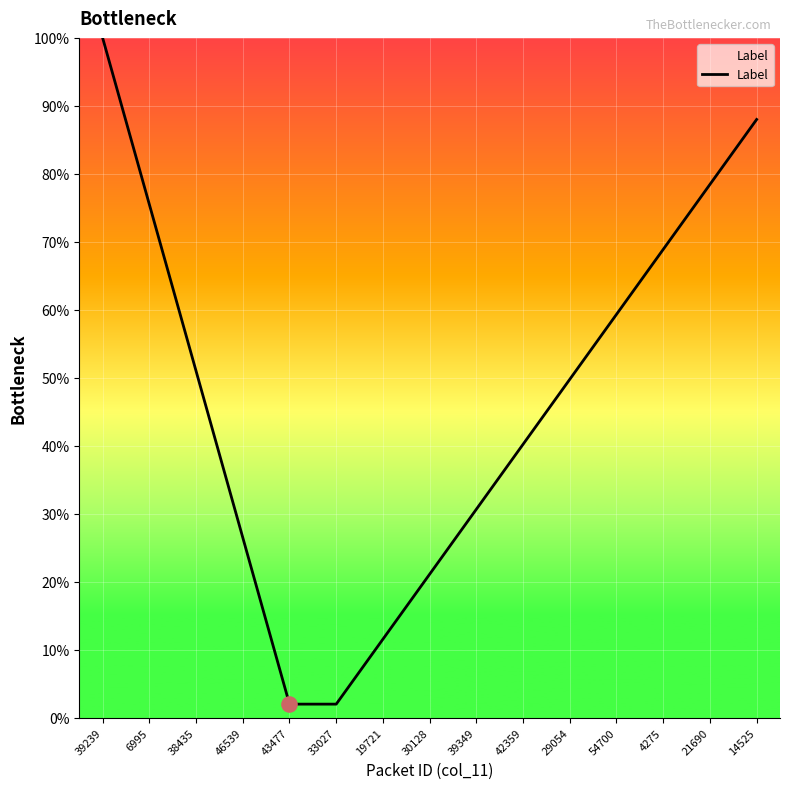

Which has a higher value, 38435 or 21690?

21690